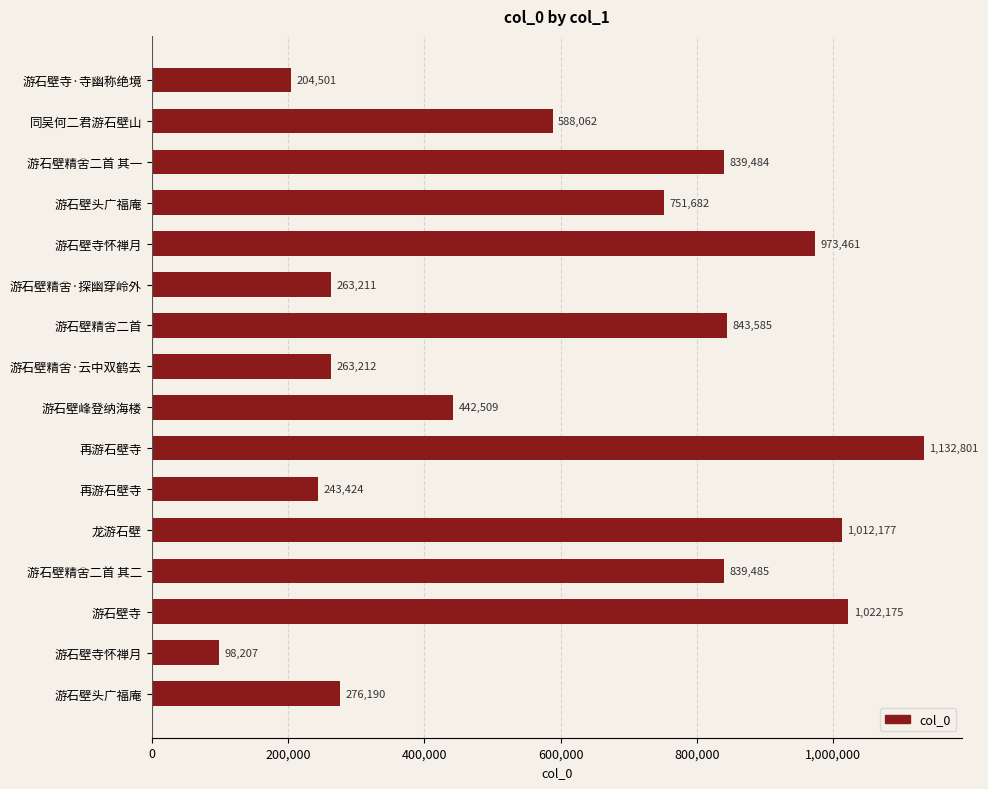

How many data points are less than 751682?

8